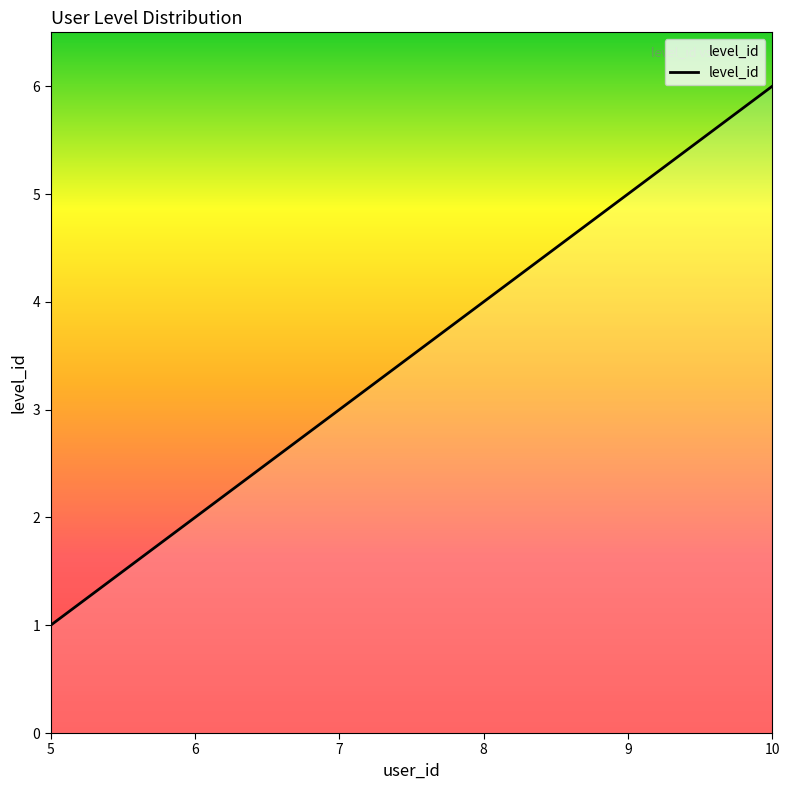

The chart shows a value of 2 at 9. True or false?

False